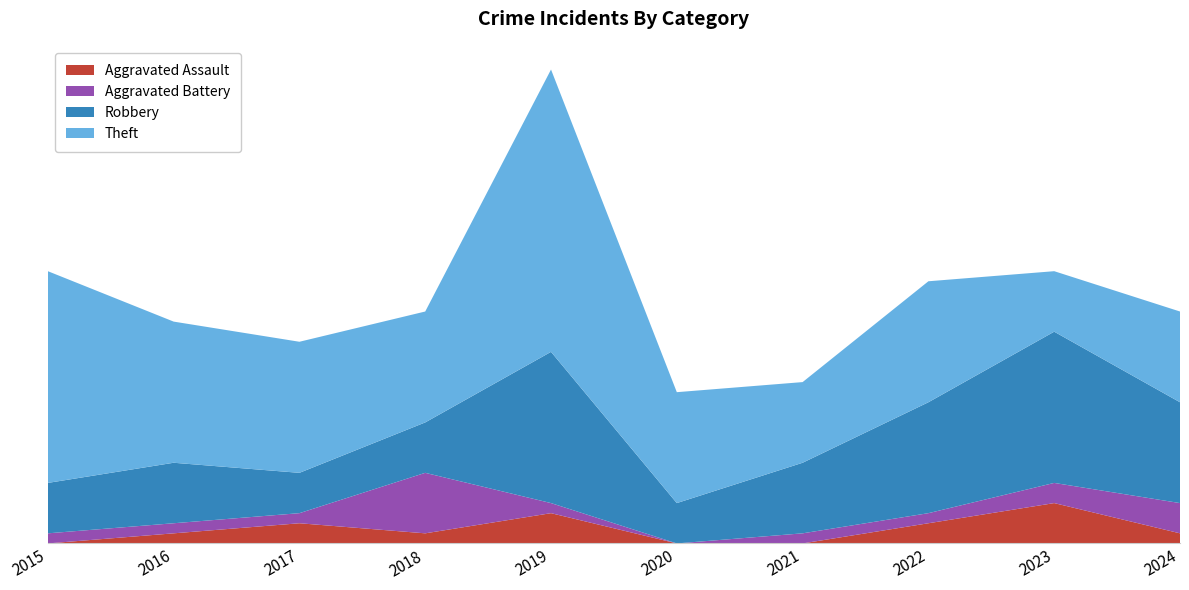

Reading left to right, extract all data points from this chart.

Aggravated Assault: 2015=0	2016=1	2017=2	2018=1	2019=3	2020=0	2021=0	2022=2	2023=4	2024=1
Aggravated Battery: 2015=1	2016=1	2017=1	2018=6	2019=1	2020=0	2021=1	2022=1	2023=2	2024=3
Robbery: 2015=5	2016=6	2017=4	2018=5	2019=15	2020=4	2021=7	2022=11	2023=15	2024=10
Theft: 2015=21	2016=14	2017=13	2018=11	2019=28	2020=11	2021=8	2022=12	2023=6	2024=9